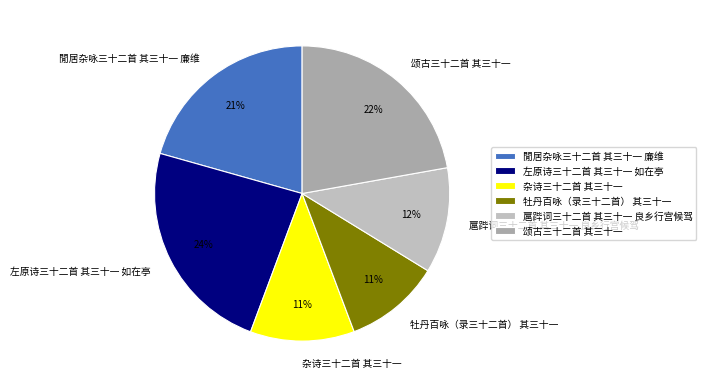

To the nearest percent, what is the difference between the largest and smallest slice percentages?

13%